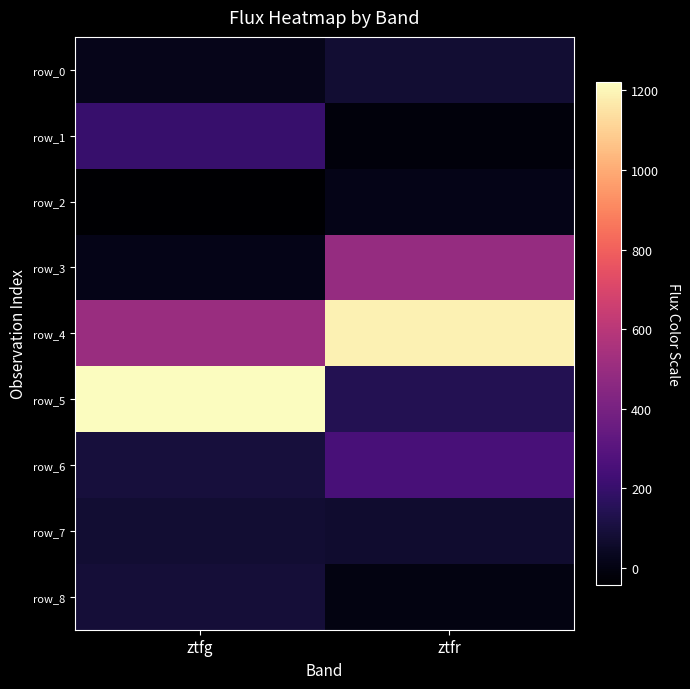

Which has a higher value, ztfg or ztfr?

ztfr